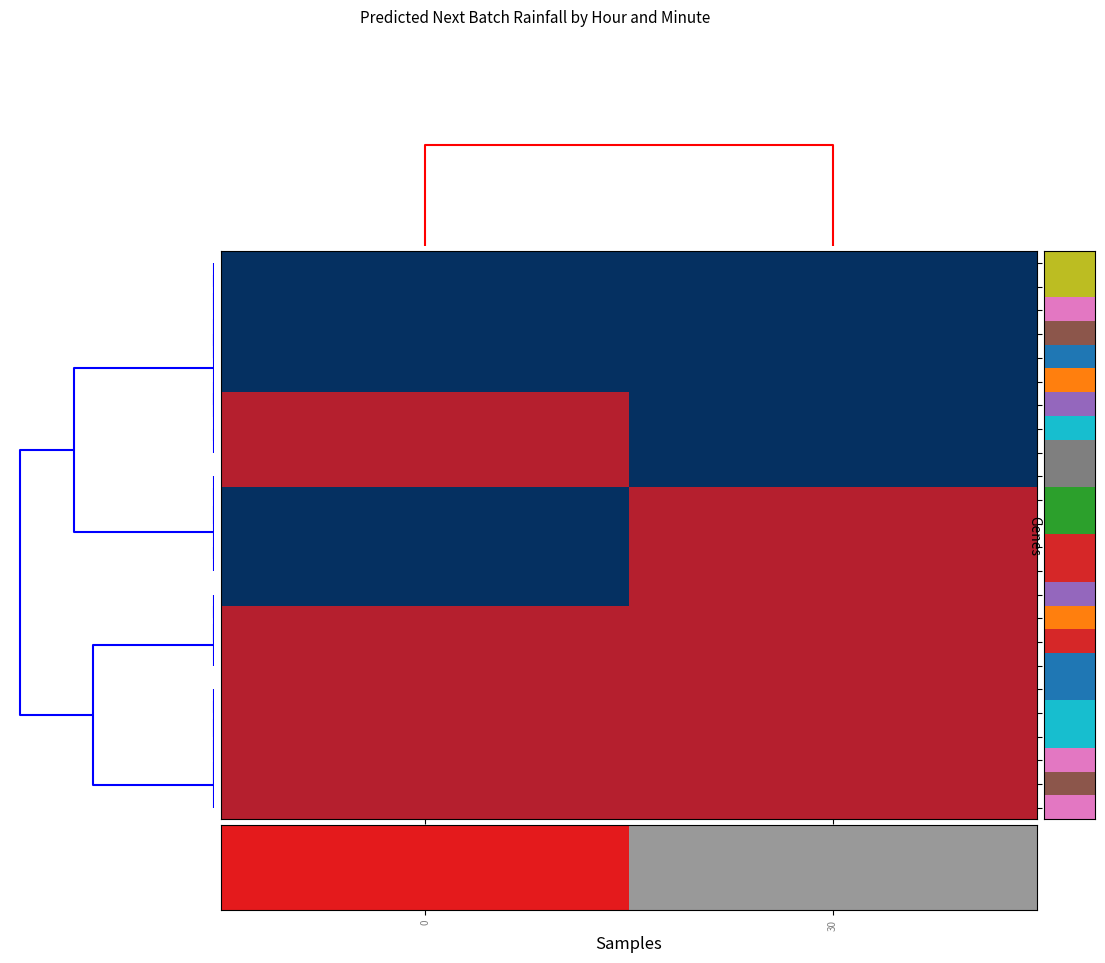

Which series has the widest spread of values?

5